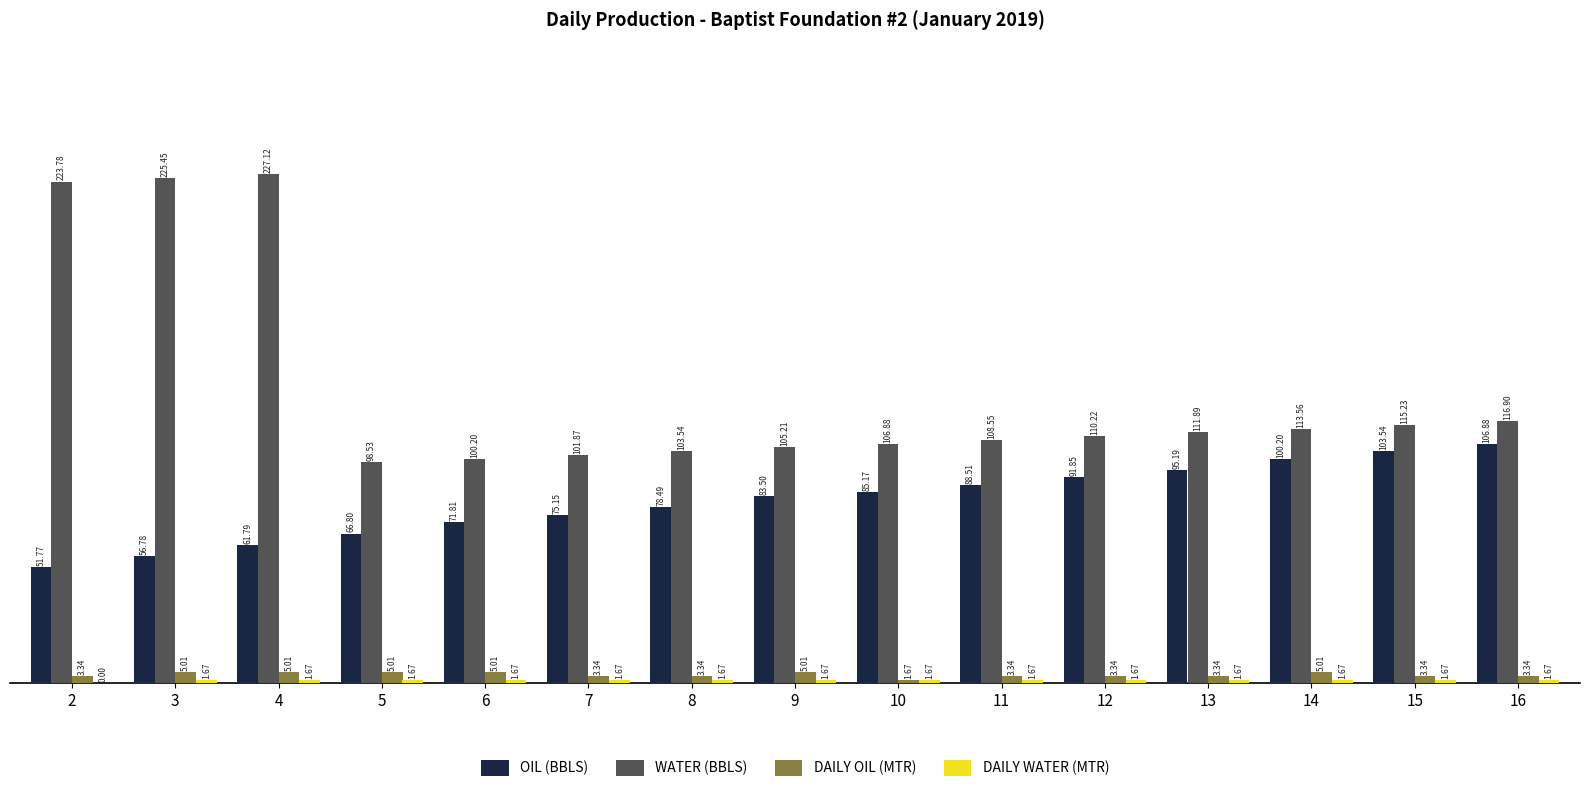

What is the sum of the WATER (BBLS) values at 6 and 11?

208.8